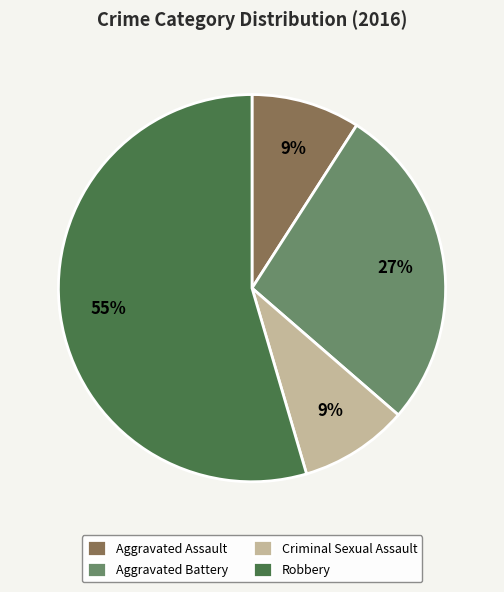

Is Aggravated Assault the majority of the pie?

No